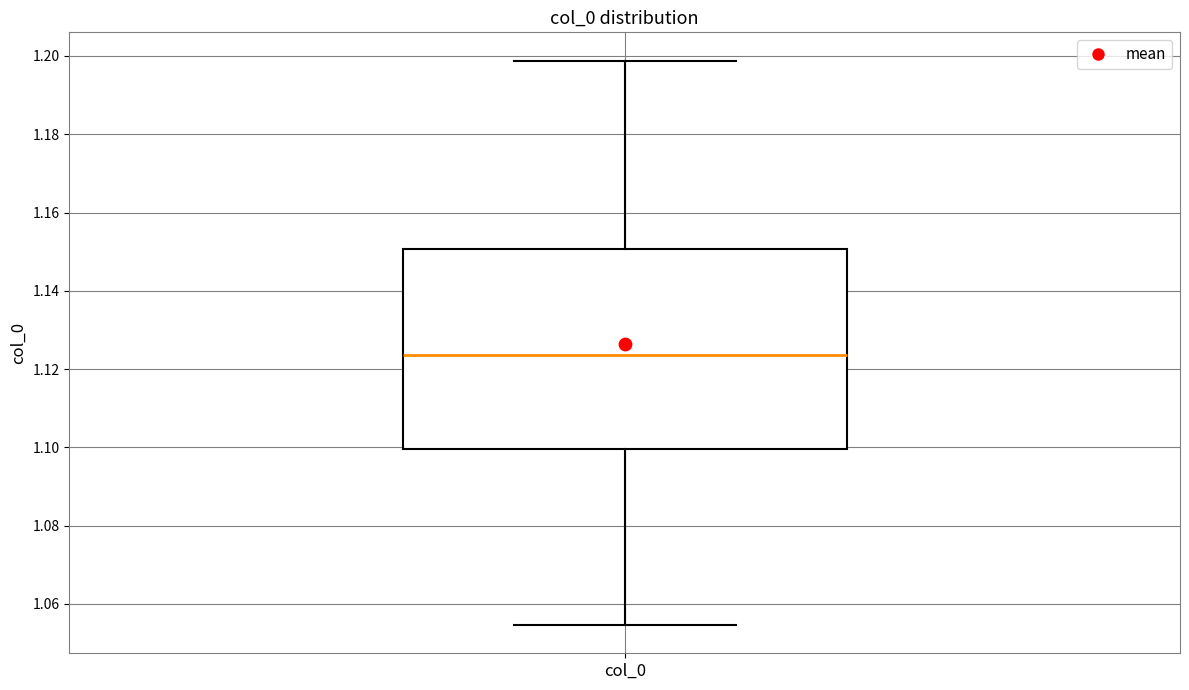

Transcribe this box plot: give where the median line is, the range the box spans, and where the two whiskers end, as read against the y-axis. The values are not printed on the chart, so give them approximately, as read against the axis.

median 1.124, box 1.100 to 1.150, whiskers 1.054 to 1.198